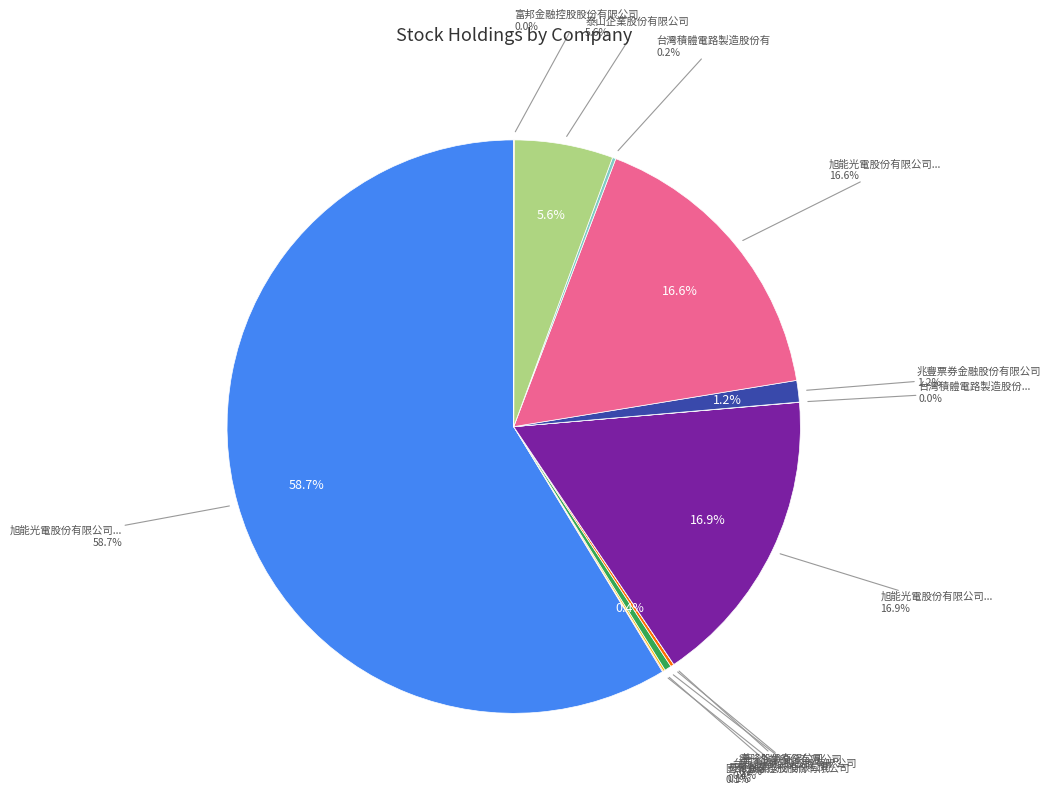

Do 旭能光電股份有限公司(黃靜秋) and 國泰金融控股股份有限公司 together represent more than half of the pie?

Yes